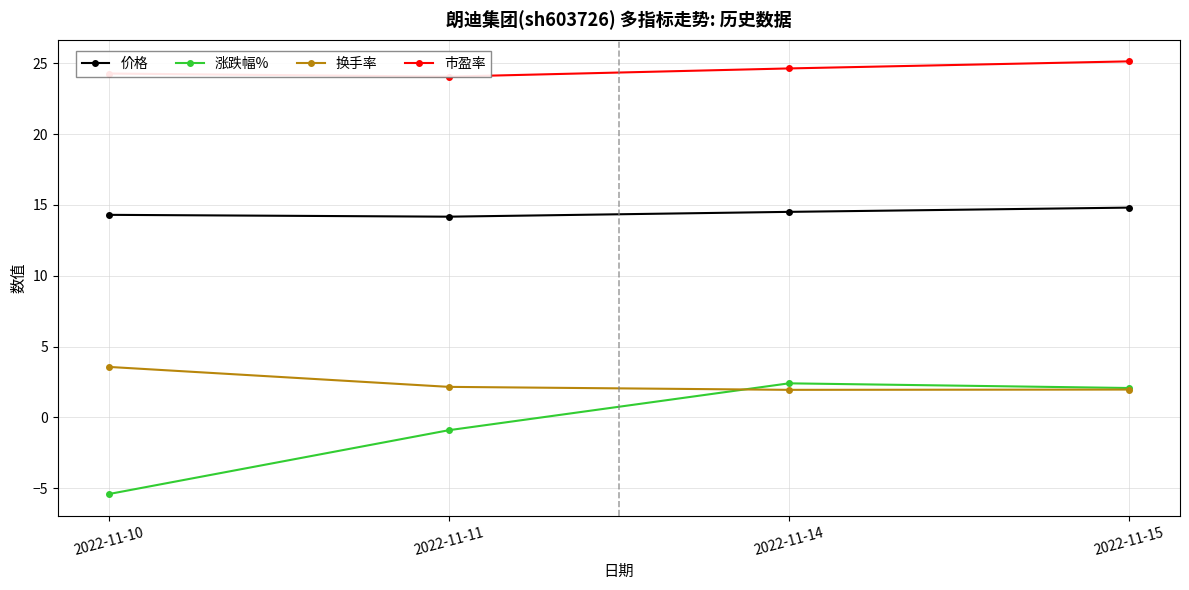

What is the lowest value of the 市盈率 series?

24.1